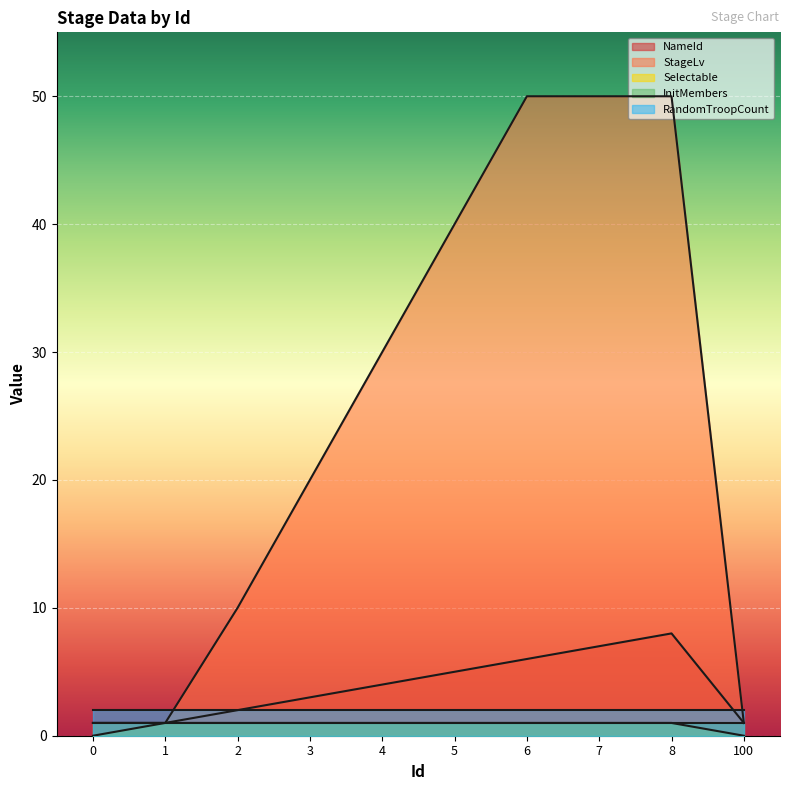

Which series has the largest total across all categories?

StageLv